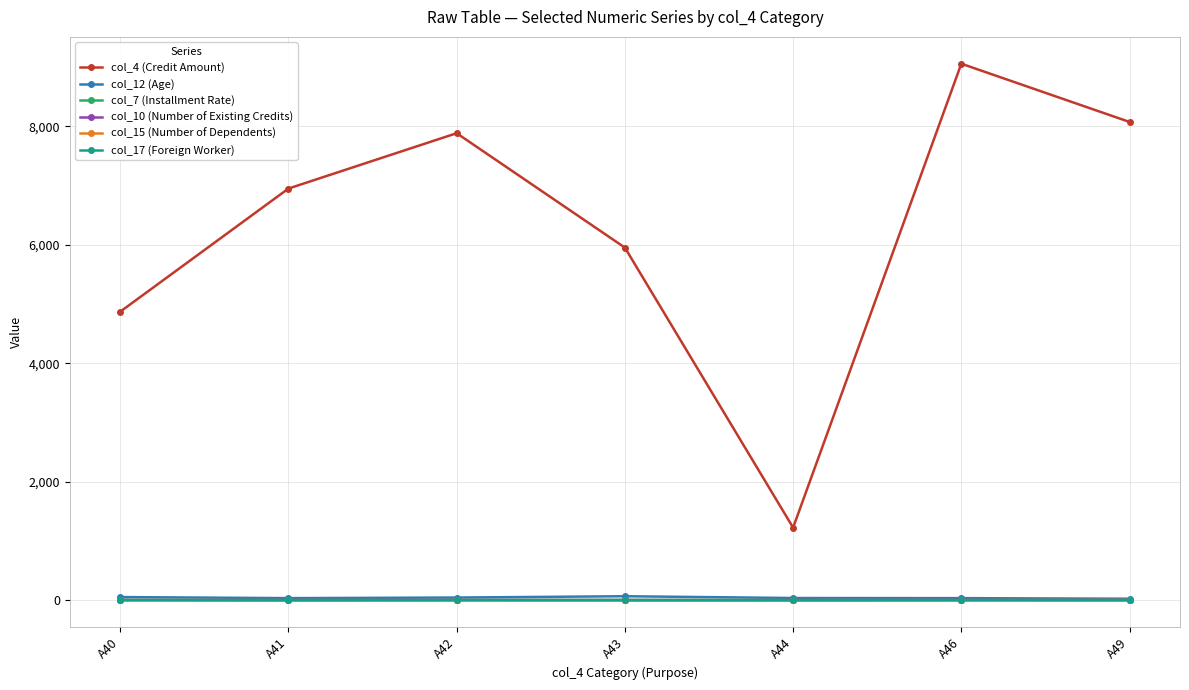

What is the total value across all series at A49?

8106